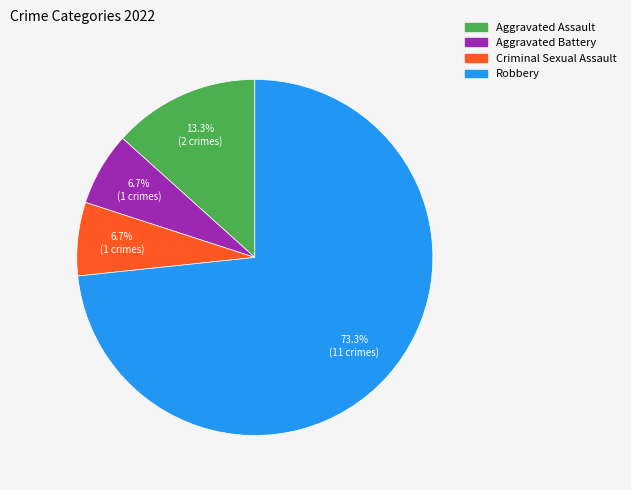

Do Aggravated Assault and Criminal Sexual Assault together represent more than half of the pie?

No